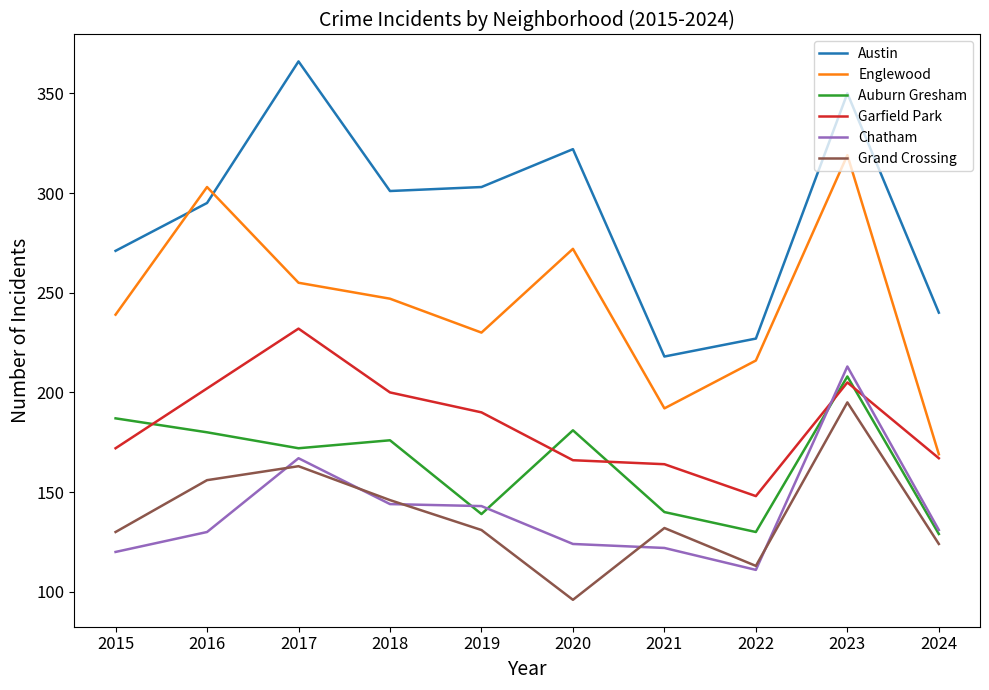

The Grand Crossing series shows 74 at 2016. True or false?

False